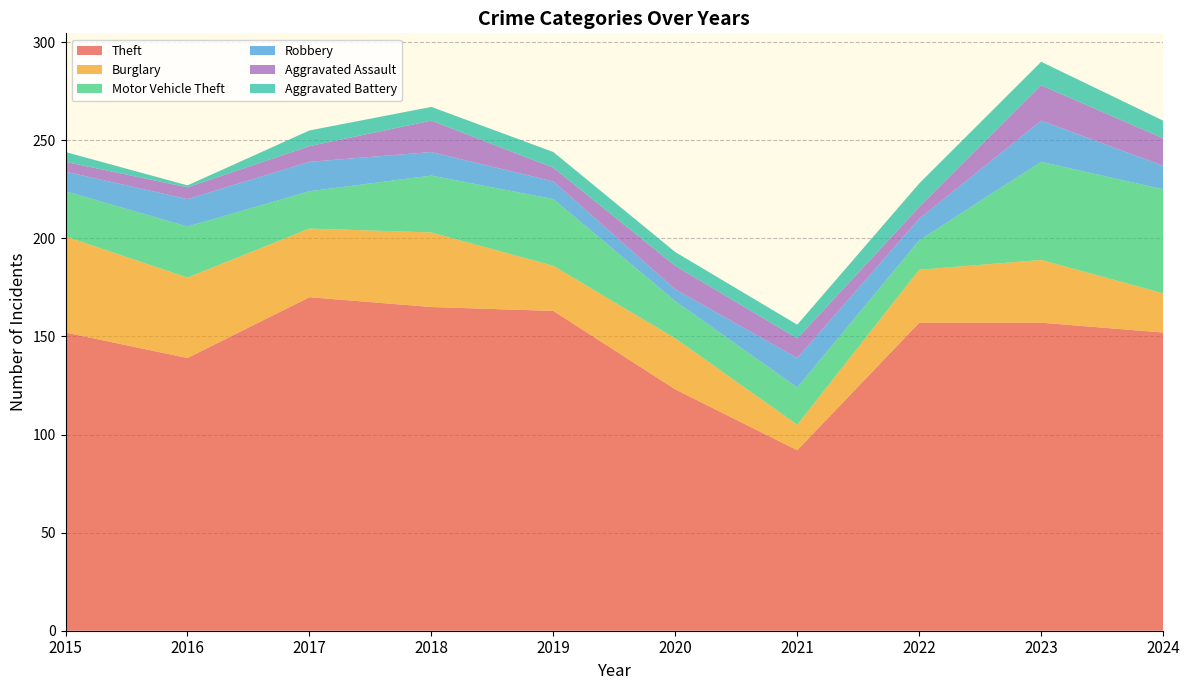

Reading left to right, what are all the values shown in this chart?

Theft: 2015=152	2016=139	2017=170	2018=165	2019=163	2020=123	2021=92	2022=157	2023=157	2024=152
Burglary: 2015=49	2016=41	2017=35	2018=38	2019=23	2020=26	2021=13	2022=27	2023=32	2024=20
Motor Vehicle Theft: 2015=23	2016=26	2017=19	2018=29	2019=34	2020=19	2021=19	2022=15	2023=50	2024=53
Robbery: 2015=10	2016=14	2017=15	2018=12	2019=9	2020=6	2021=15	2022=11	2023=21	2024=12
Aggravated Assault: 2015=5	2016=6	2017=8	2018=16	2019=7	2020=12	2021=10	2022=6	2023=18	2024=14
Aggravated Battery: 2015=5	2016=1	2017=8	2018=7	2019=8	2020=7	2021=7	2022=12	2023=12	2024=9